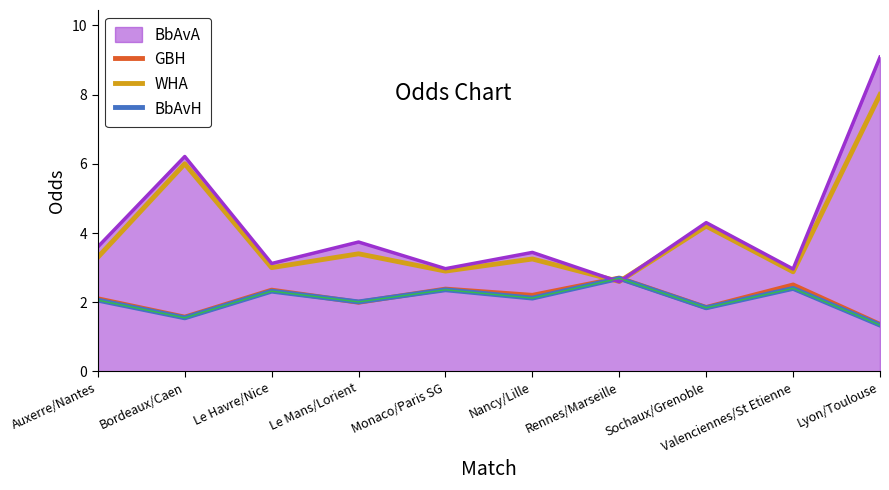

Which series has the widest spread of values?

BbAvA